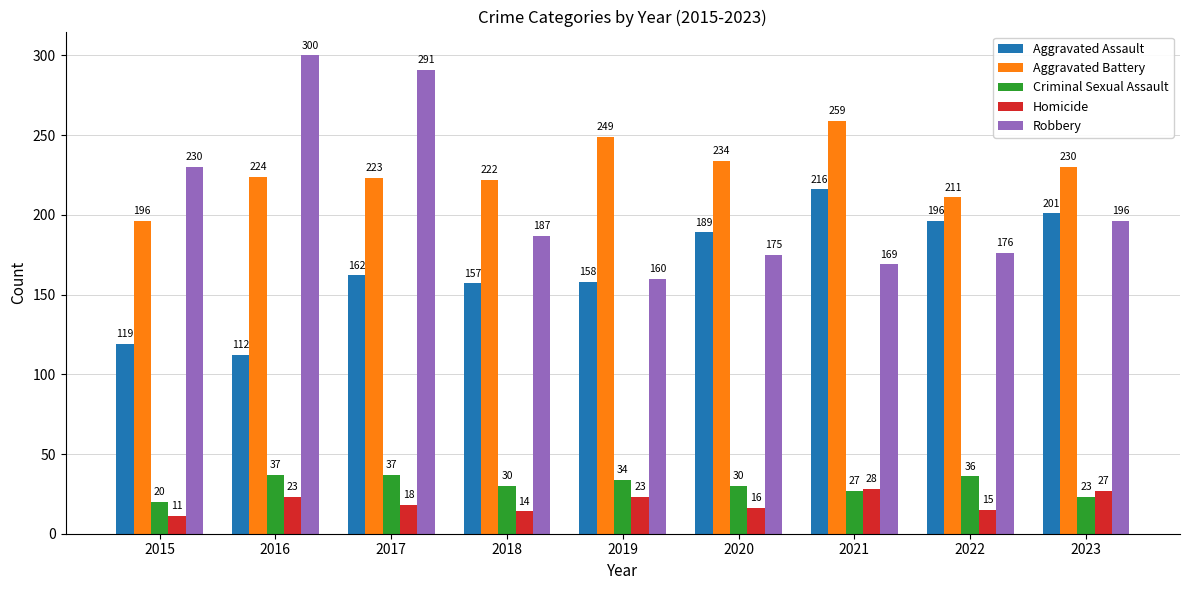

Reading left to right, extract all data points from this chart.

Aggravated Assault: 119	112	162	157	158	189	216	196	201
Aggravated Battery: 196	224	223	222	249	234	259	211	230
Criminal Sexual Assault: 20	37	37	30	34	30	27	36	23
Homicide: 11	23	18	14	23	16	28	15	27
Robbery: 230	300	291	187	160	175	169	176	196